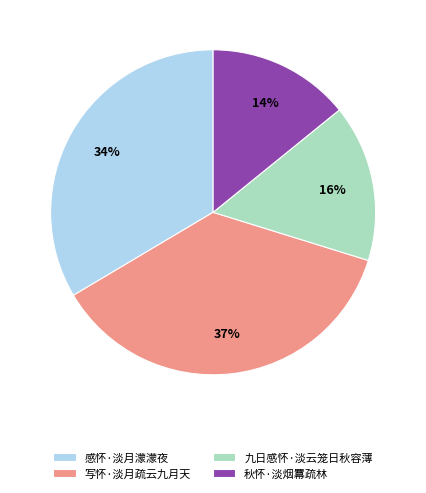

Is there a majority slice in this chart?

No